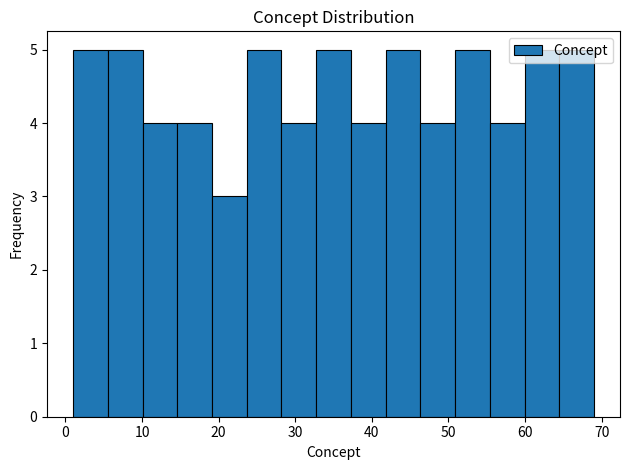

Reading left to right, list every bar in this chart as the range it spans on the x-axis followed by its height. Neither the bar edges nor the heights are printed on the chart, so give them approximately, as read against the axes.

1 to 6: 5
6 to 10: 5
10 to 15: 4
15 to 19: 4
19 to 24: 3
24 to 28: 5
28 to 33: 4
33 to 37: 5
37 to 42: 4
42 to 46: 5
46 to 51: 4
51 to 55: 5
55 to 60: 4
60 to 64: 5
64 to 69: 5